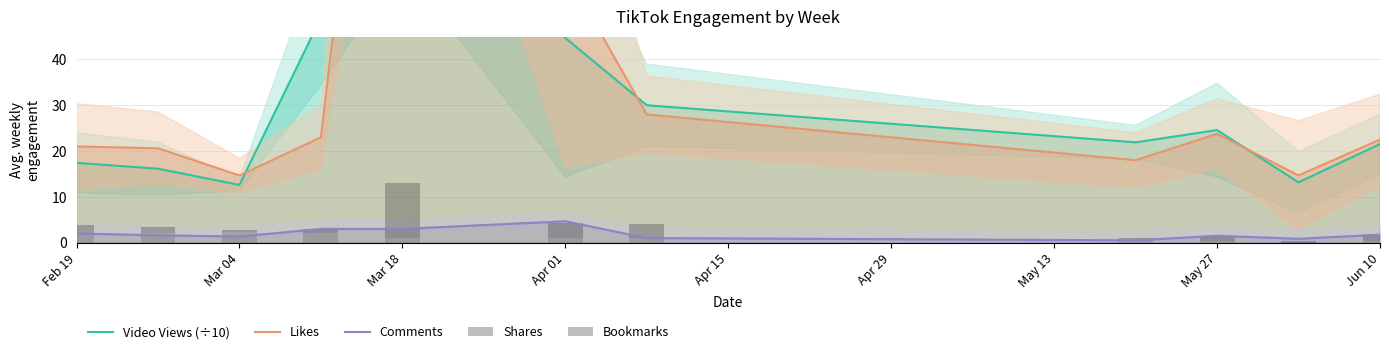

Which category has the highest value in the Comments series?

Apr 01